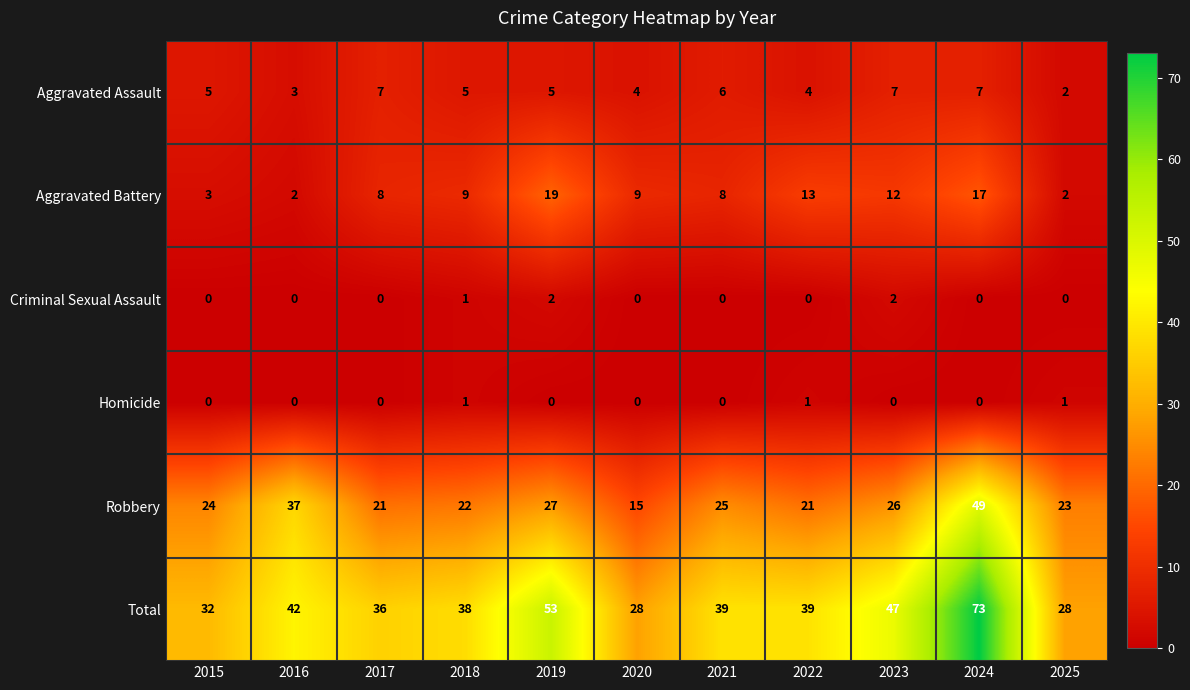

What is the difference between the maximum and second lowest values in the Total series?

45